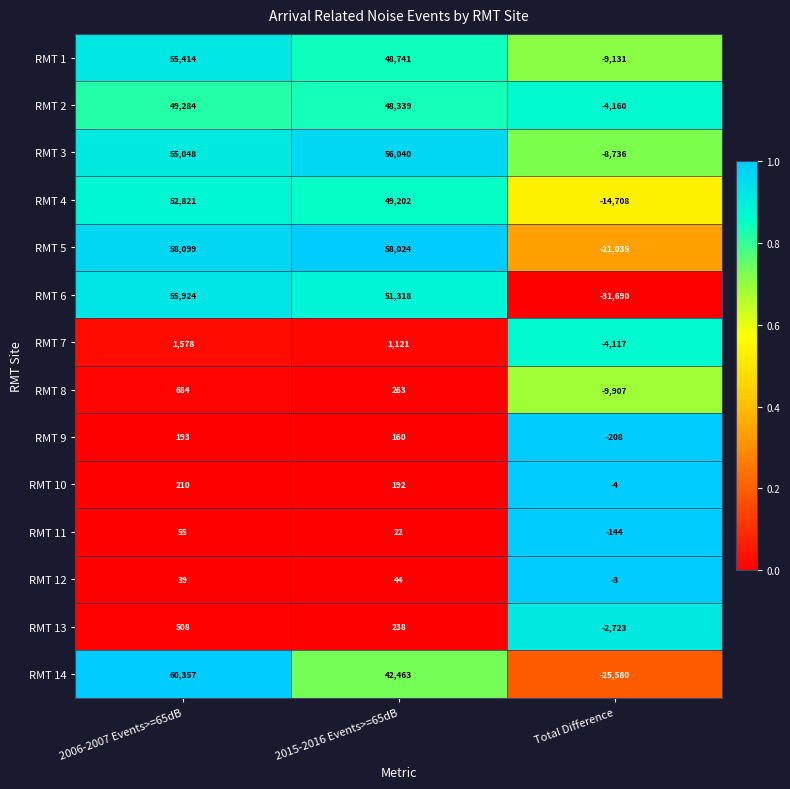

Between 2006-2007 Events>=65dB and Total Difference, which series saw the biggest shift?

RMT 6